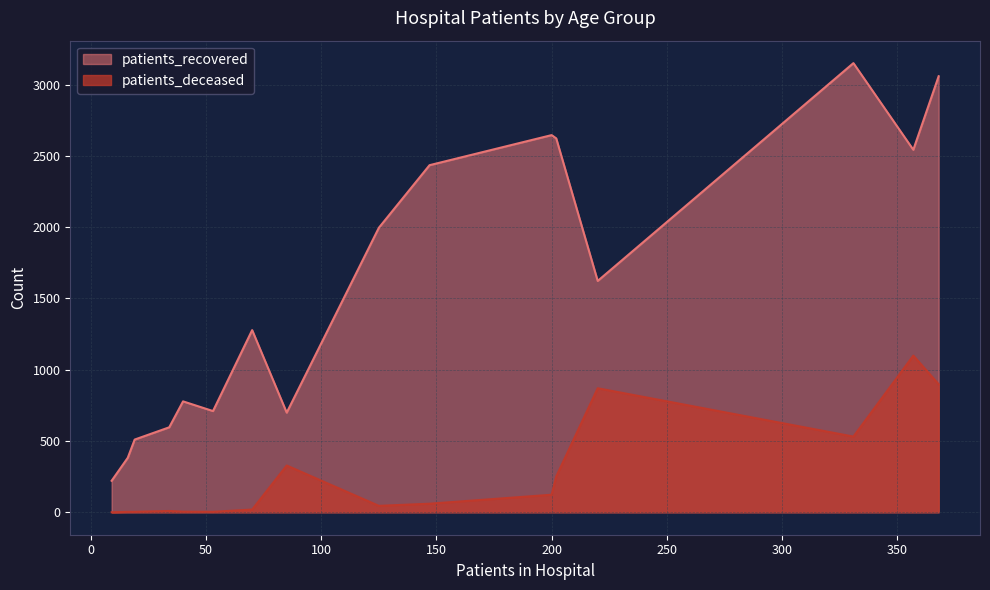

Does the chart have visible grid lines?

Yes